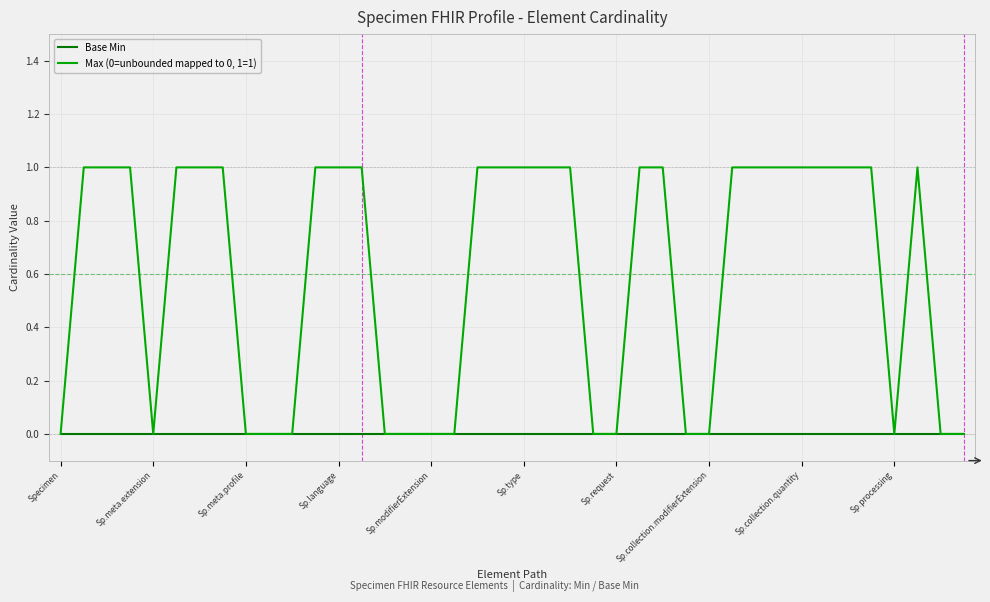

Which series has the widest spread of values?

Max (0=unbounded mapped to 0, 1=1)